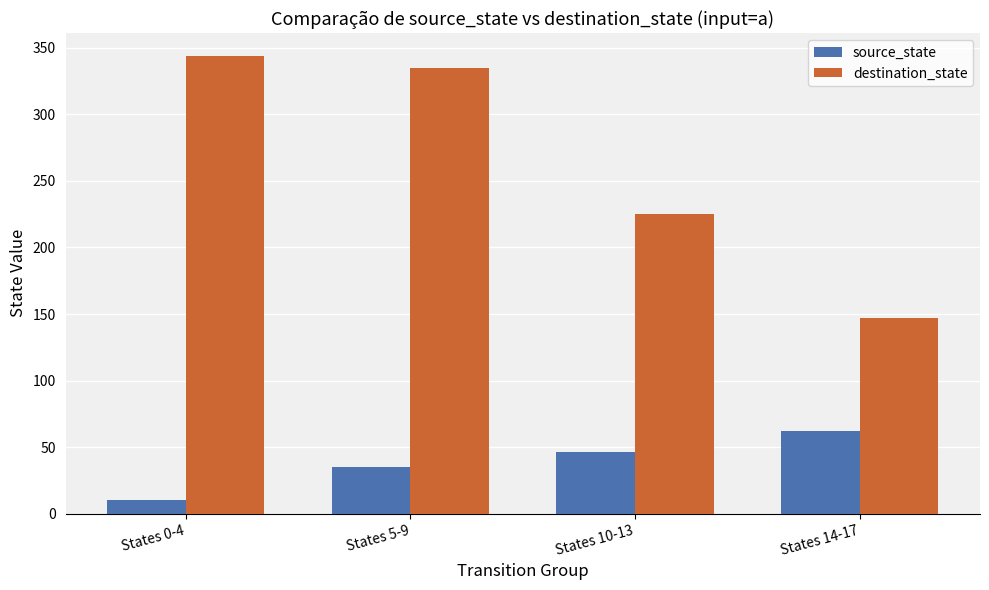

What is the sum of all destination_state values?

1051